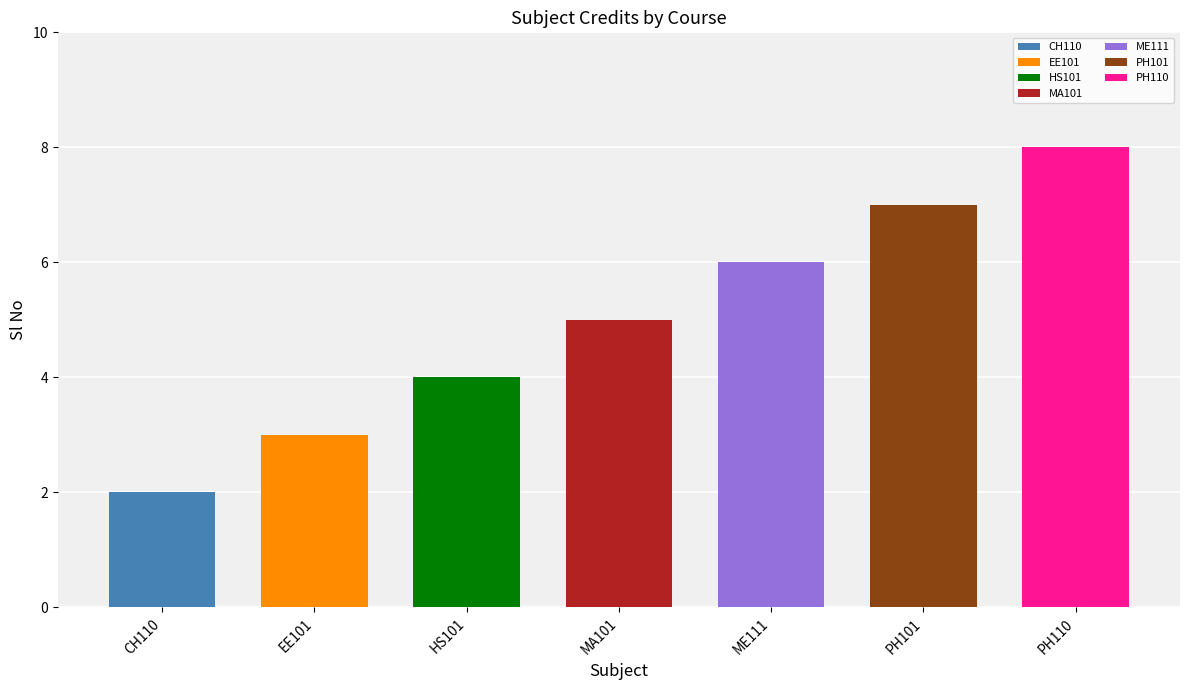

What is the difference between the maximum and minimum values?

6